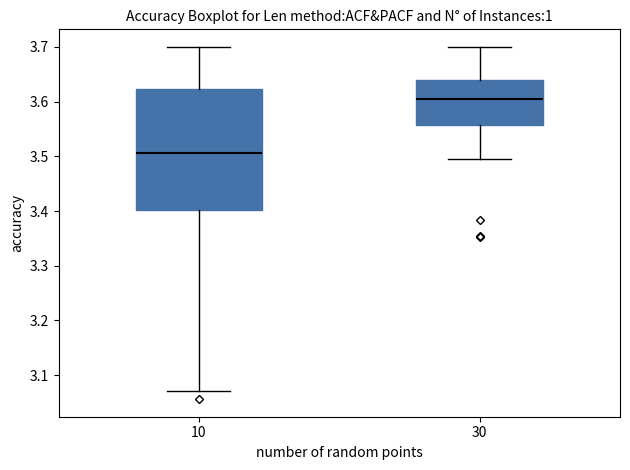

Reading left to right, read every box against the y-axis: the position of its median line, the range the box covers, and the ends of its whiskers. The values are not printed on the chart, so give them approximately, as read against the axis.

10: median 3.51, box 3.40 to 3.62, whiskers 3.07 to 3.70
30: median 3.60, box 3.56 to 3.64, whiskers 3.50 to 3.70